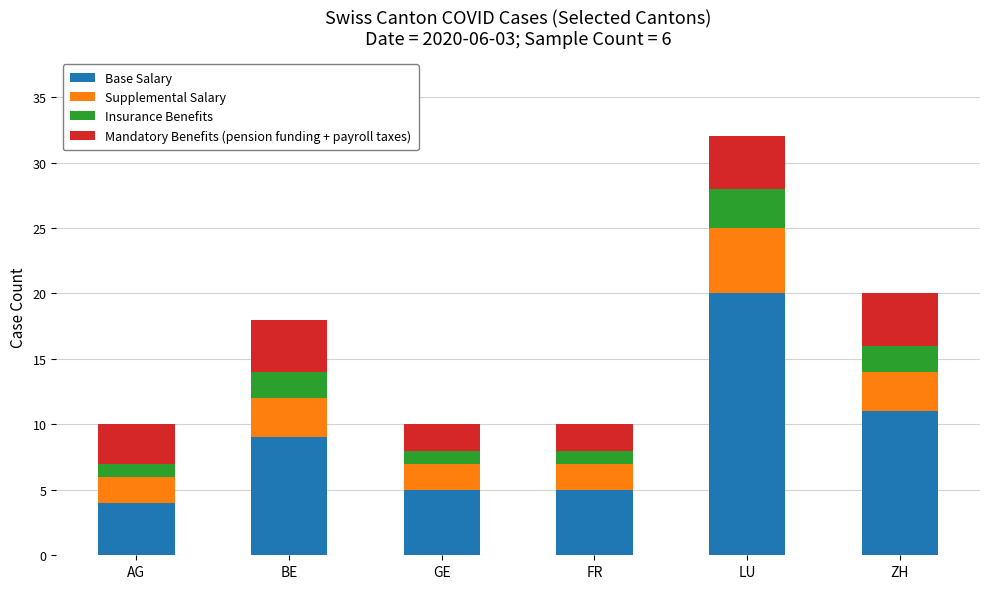

How many values in the Base Salary series are below 9?

3